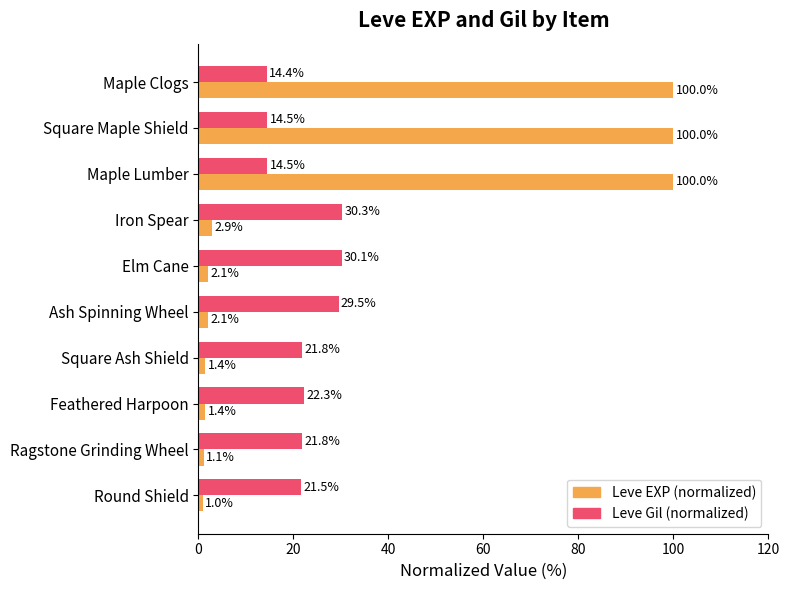

How many data points in Leve Gil (normalized) are less than 21?

3